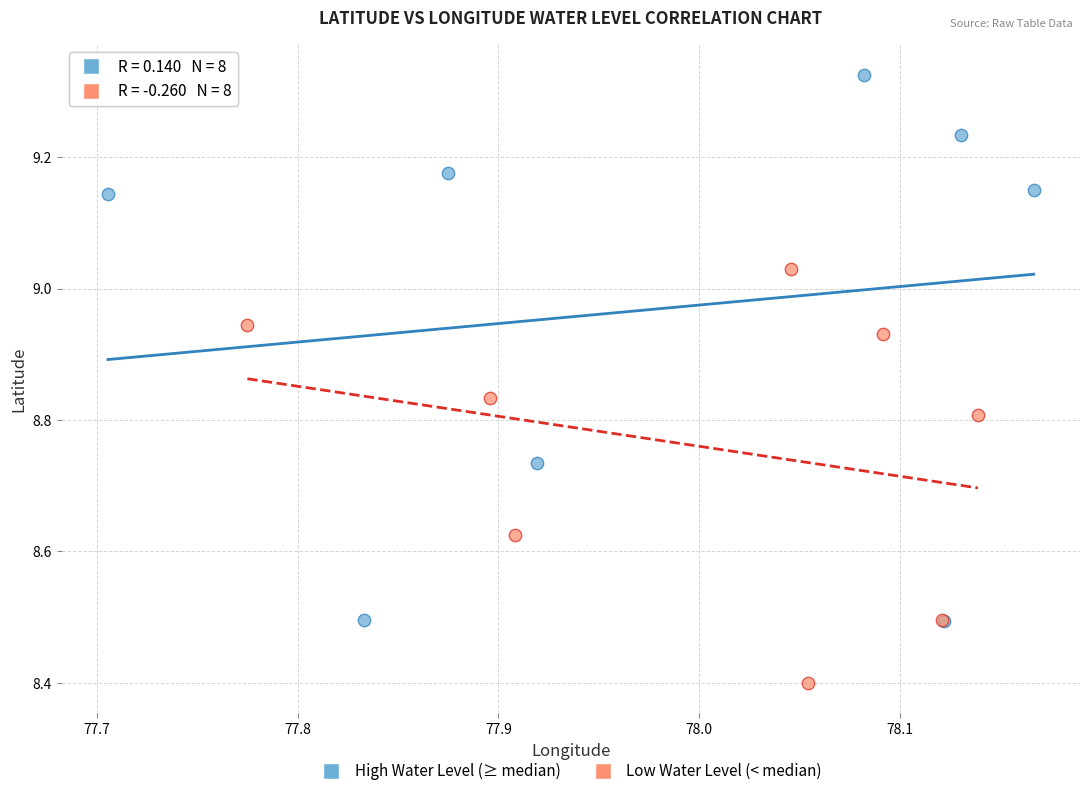

Which series contains the lowest Y value?

Low Water Level (< median)